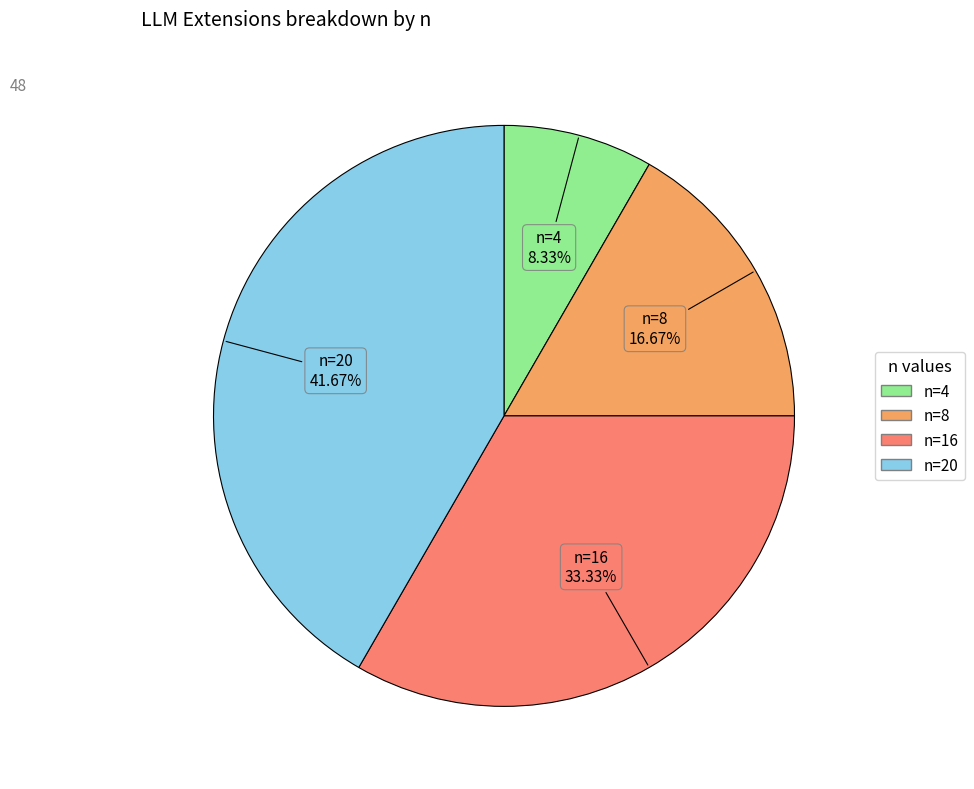

The n=16 slice represents 39% of the pie. True or false?

False